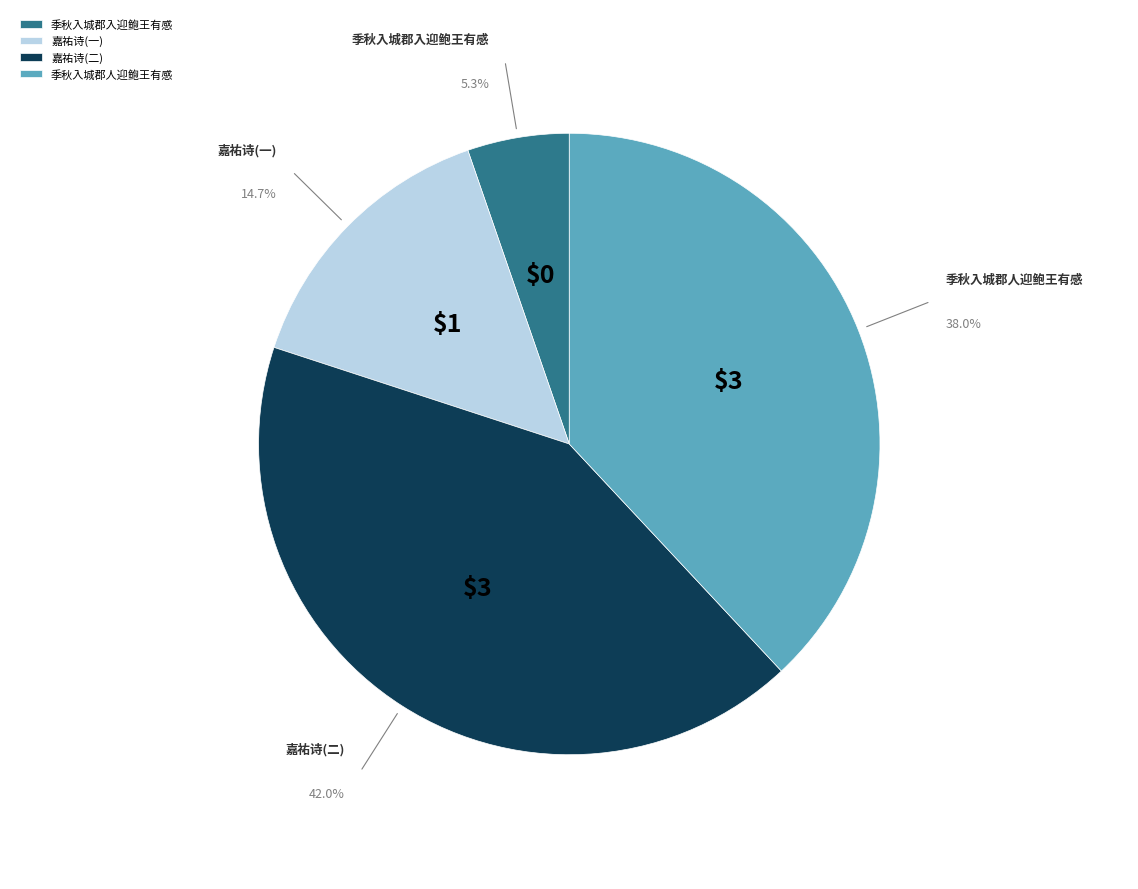

What percentage is the 季秋入城郡入迎鲍王有感 slice, to the nearest percent?

5%